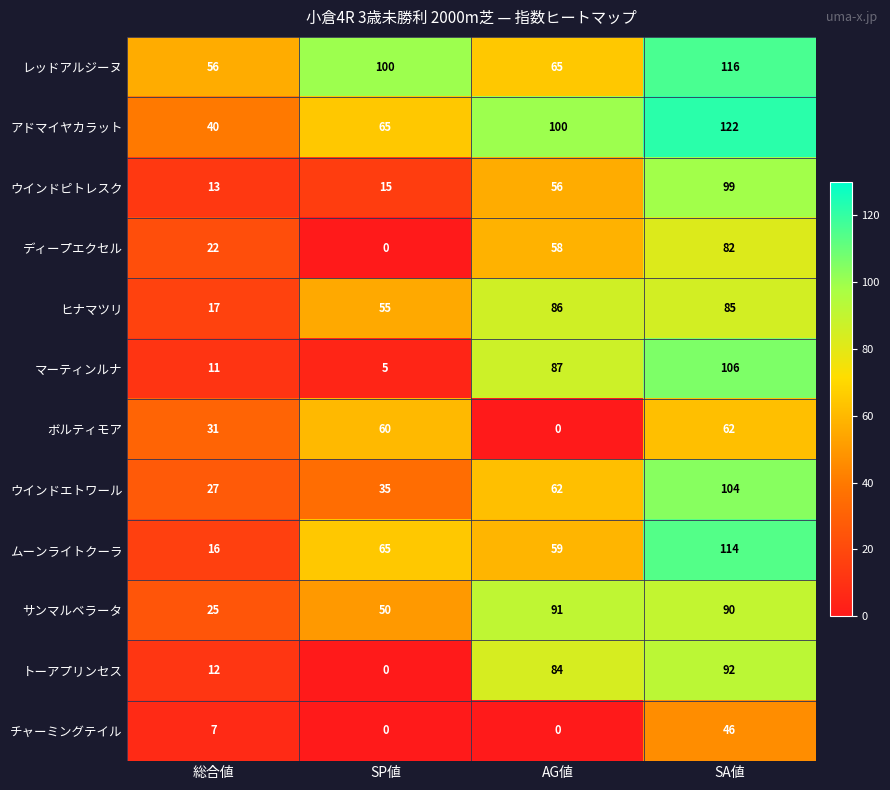

True or false: ヒナマツリ has a value of 55 at SP値.

True